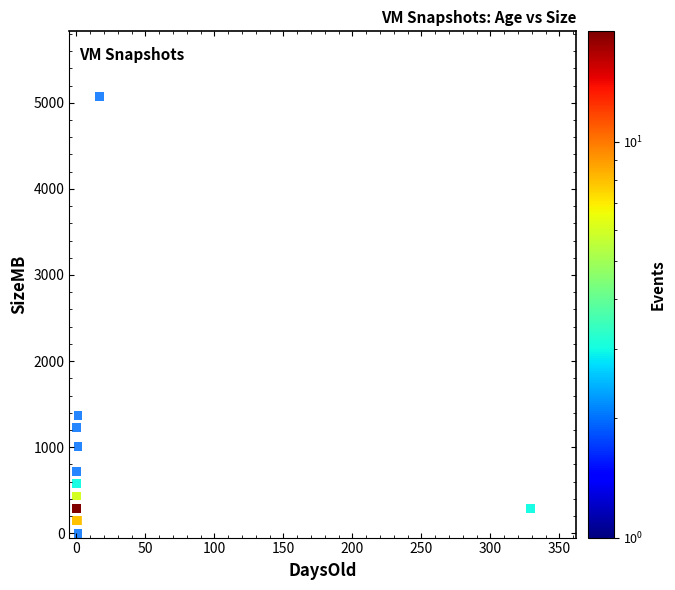

What Y value in the scatter plot is closest to 2534?

1368.3